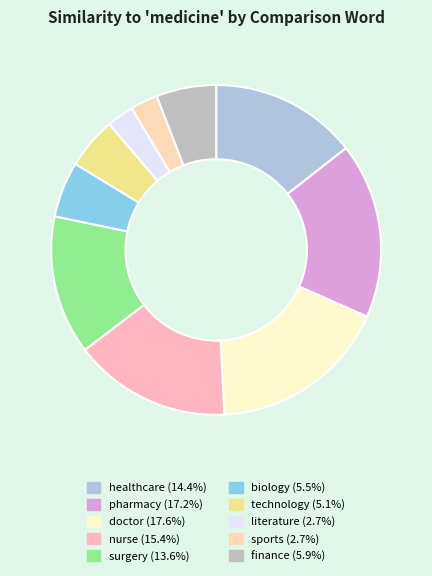

How many slices are in this pie chart?

10